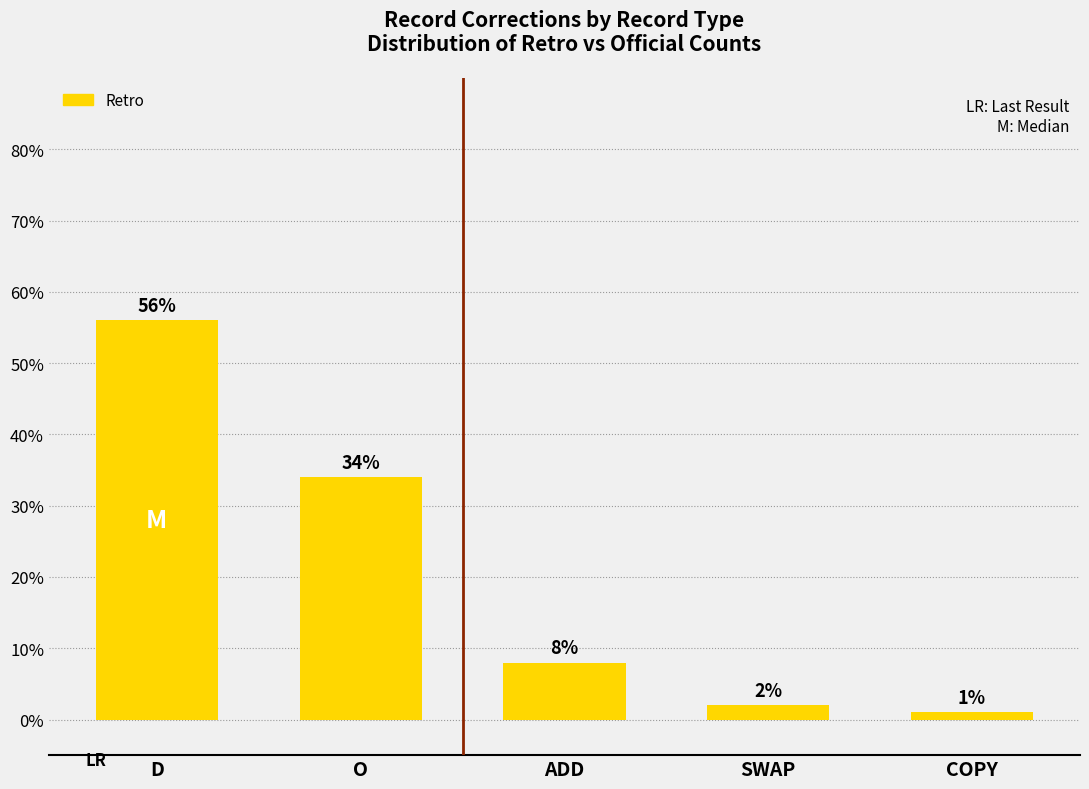

The value at O is 34. True or false?

True